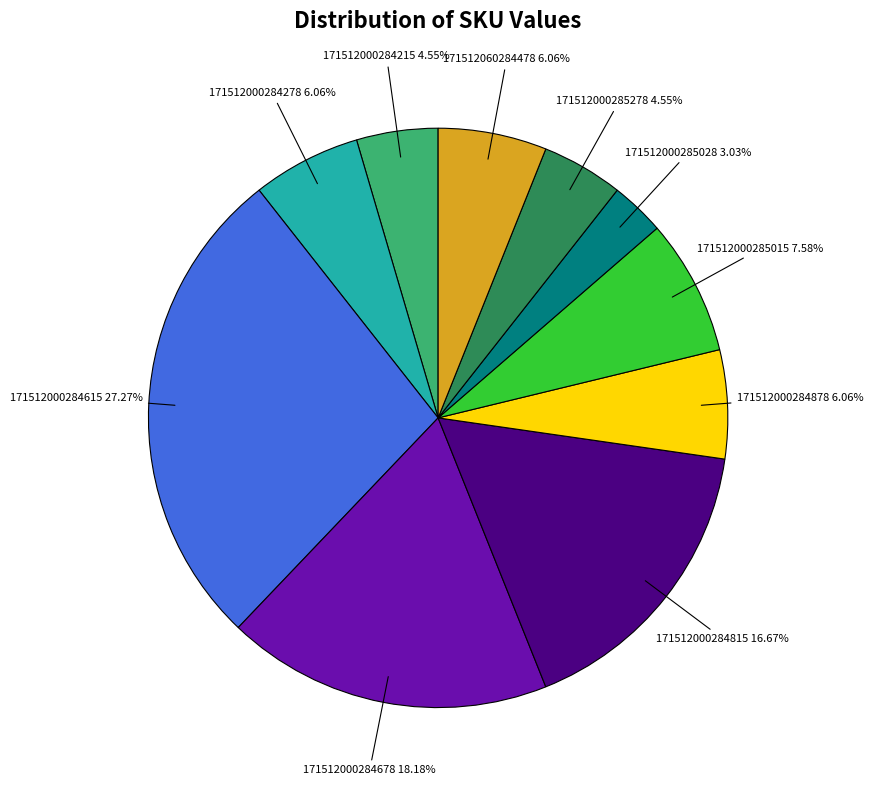

To the nearest percent, what is the difference between the largest and smallest slice percentages?

24%